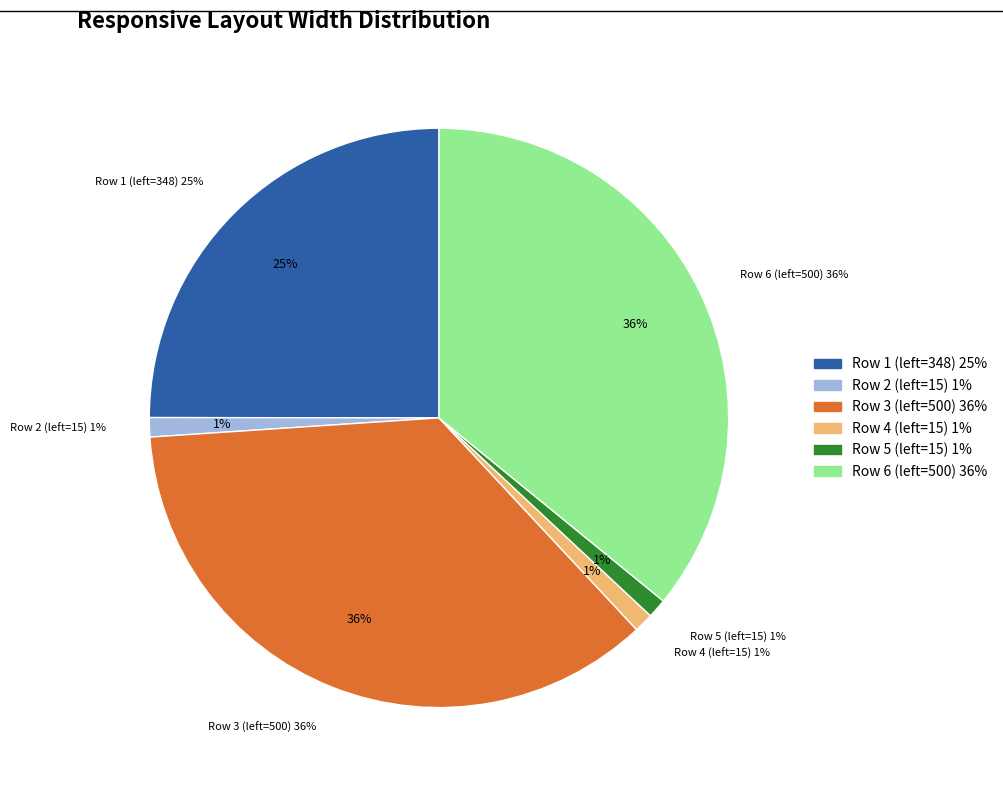

How many slices are in this pie chart?

6